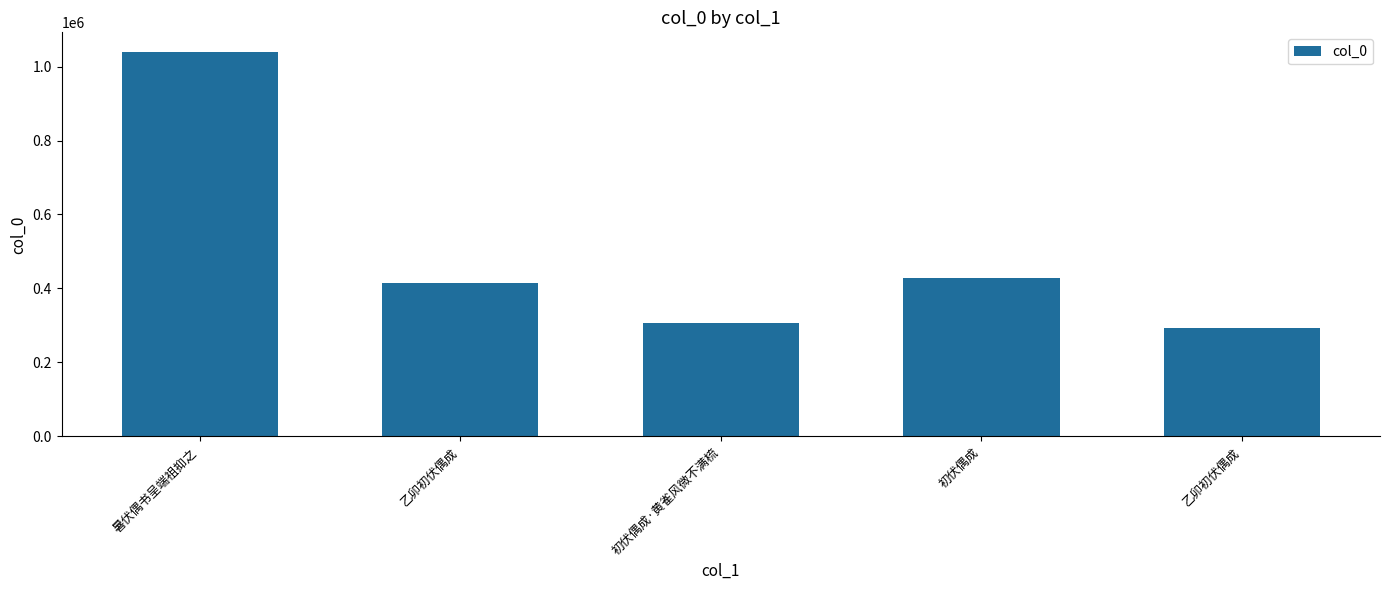

Rank the categories by value from highest to lowest.

暑伏偶书呈端祖抑之, 初伏偶成, 乙卯初伏偶成, 初伏偶成·黄雀风微不满梳, 乙卯初伏偶成